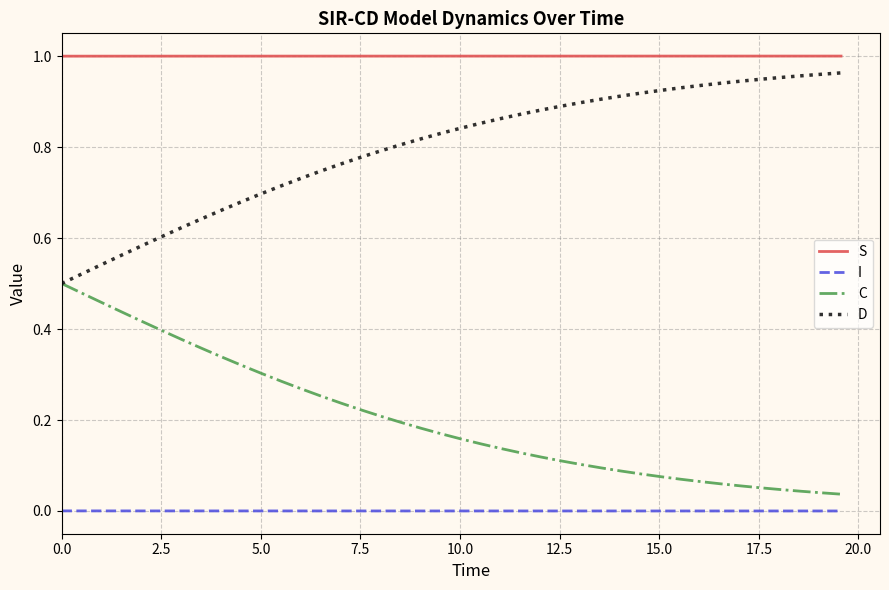

Which series has the largest total across all categories?

S